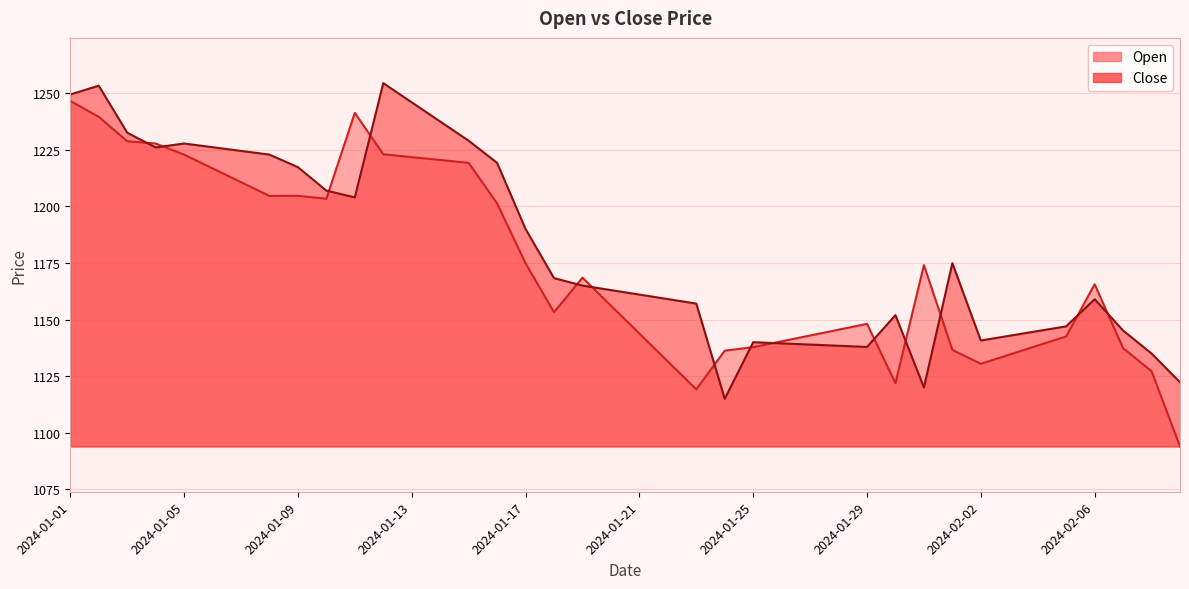

Which category has the highest value in the Open series?

2024-01-01